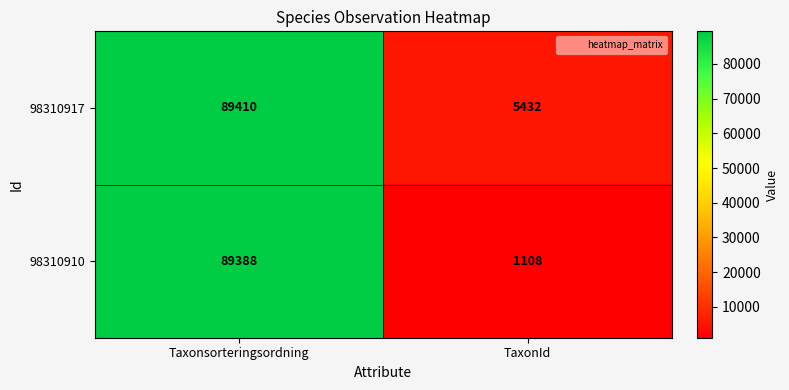

Rank the series at TaxonId from lowest to highest value.

98310910, 98310917